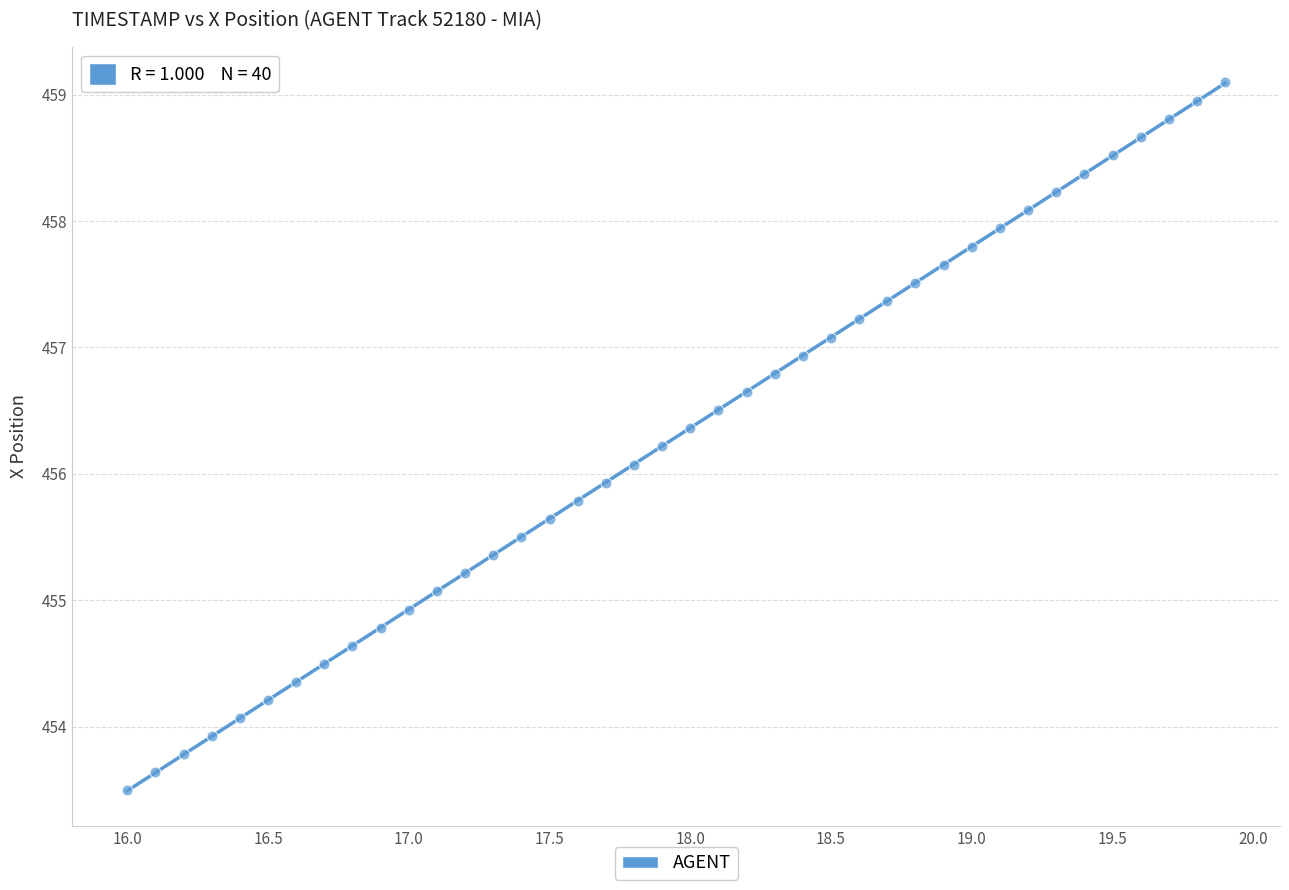

What is the range of X values (max minus min)?

3.9